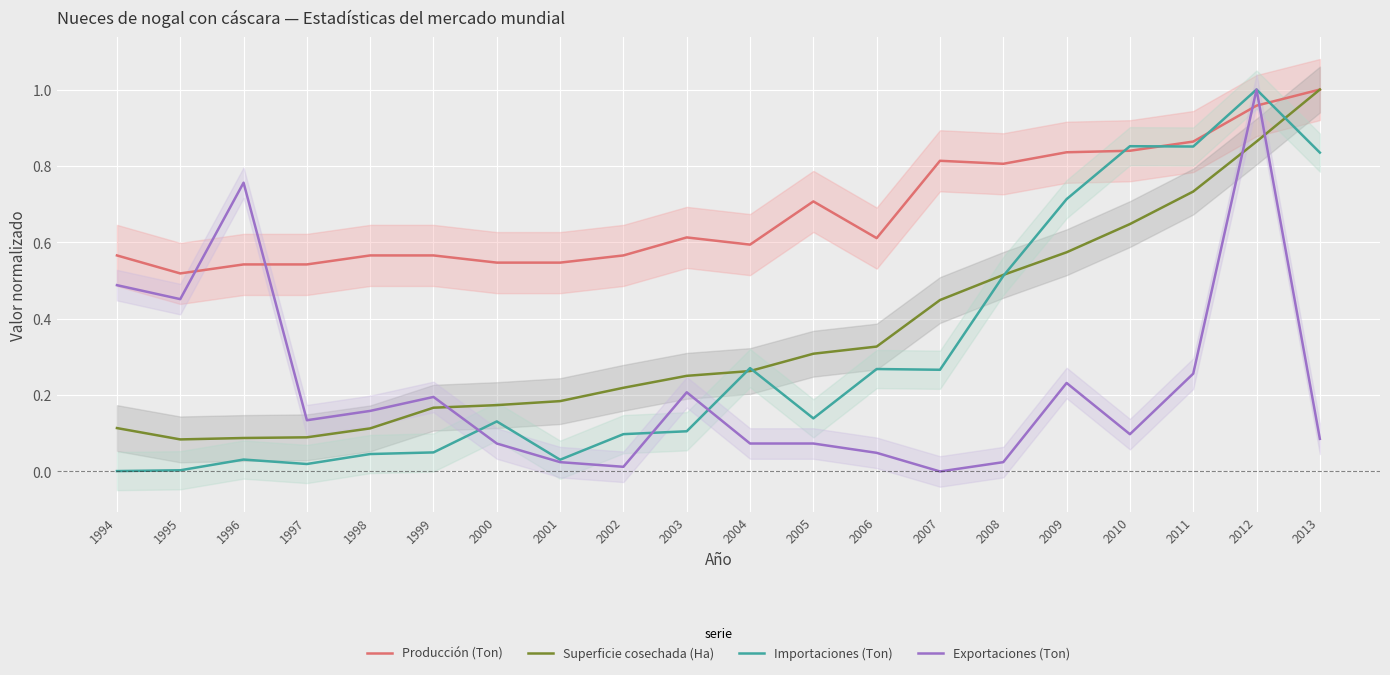

What is the sum of all Importaciones (Ton) values?

6.2